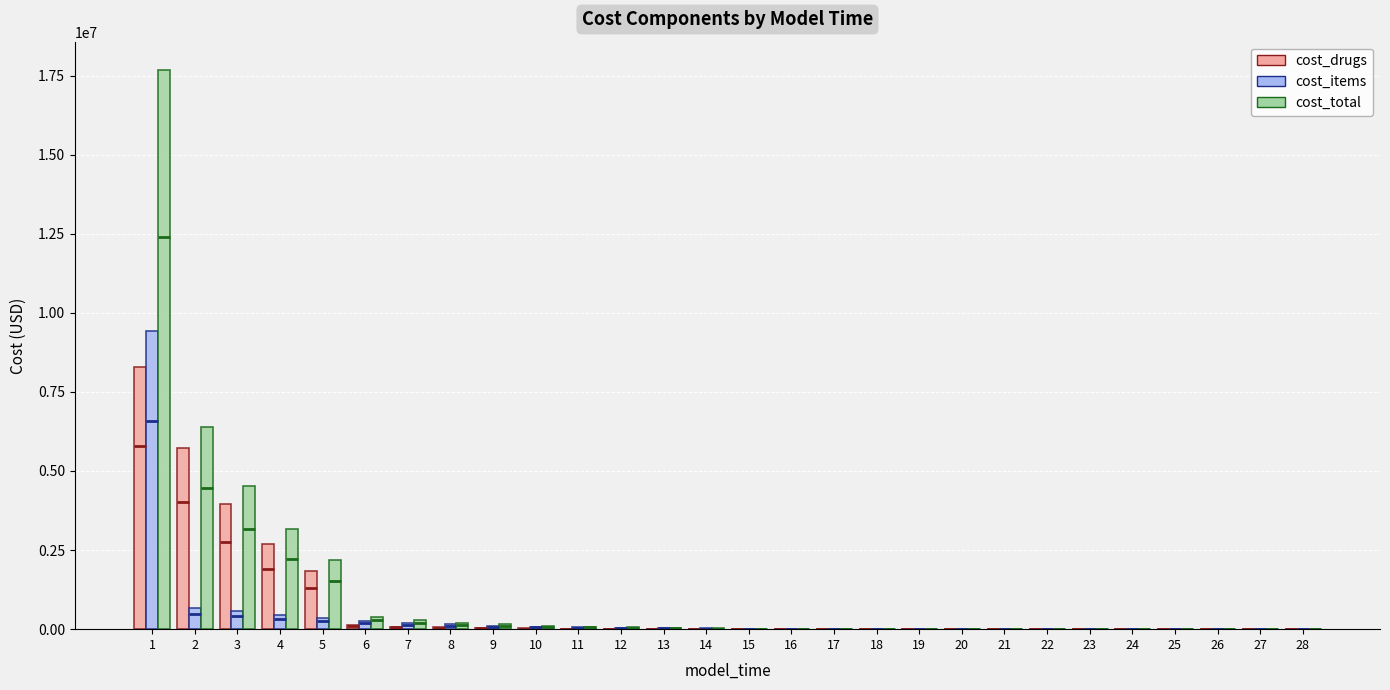

Between 6 and 13, which is larger?

6